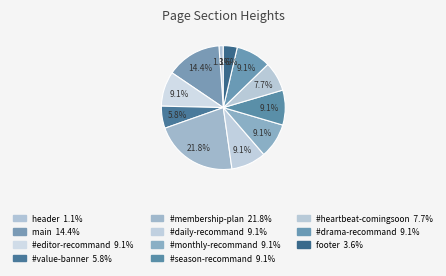

Combined, what portion of the pie is #monthly-recommand and header?

10.2%